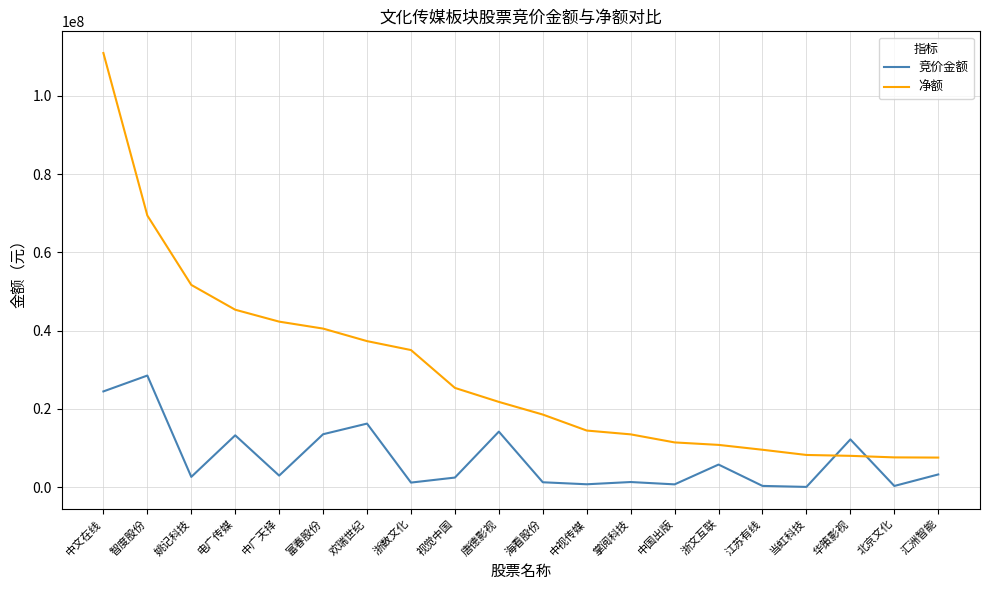

What is the difference between the second highest and minimum values in the 竞价金额 series?

24407434